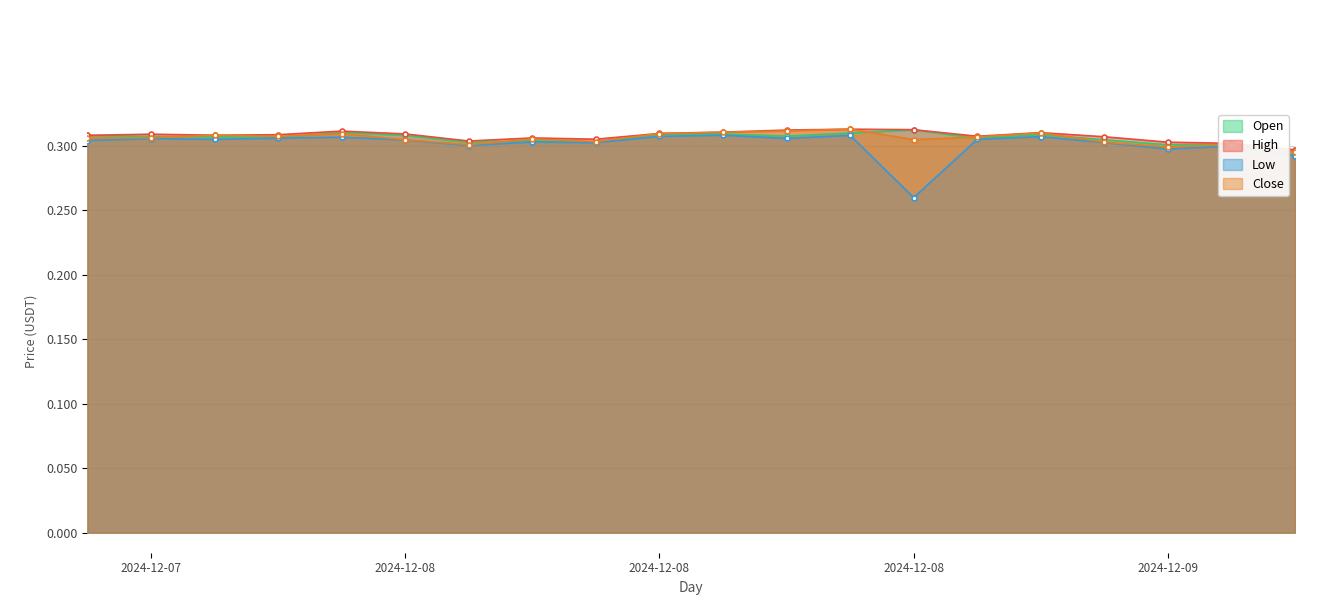

True or false: Open has more than 1 interior local peaks.

True